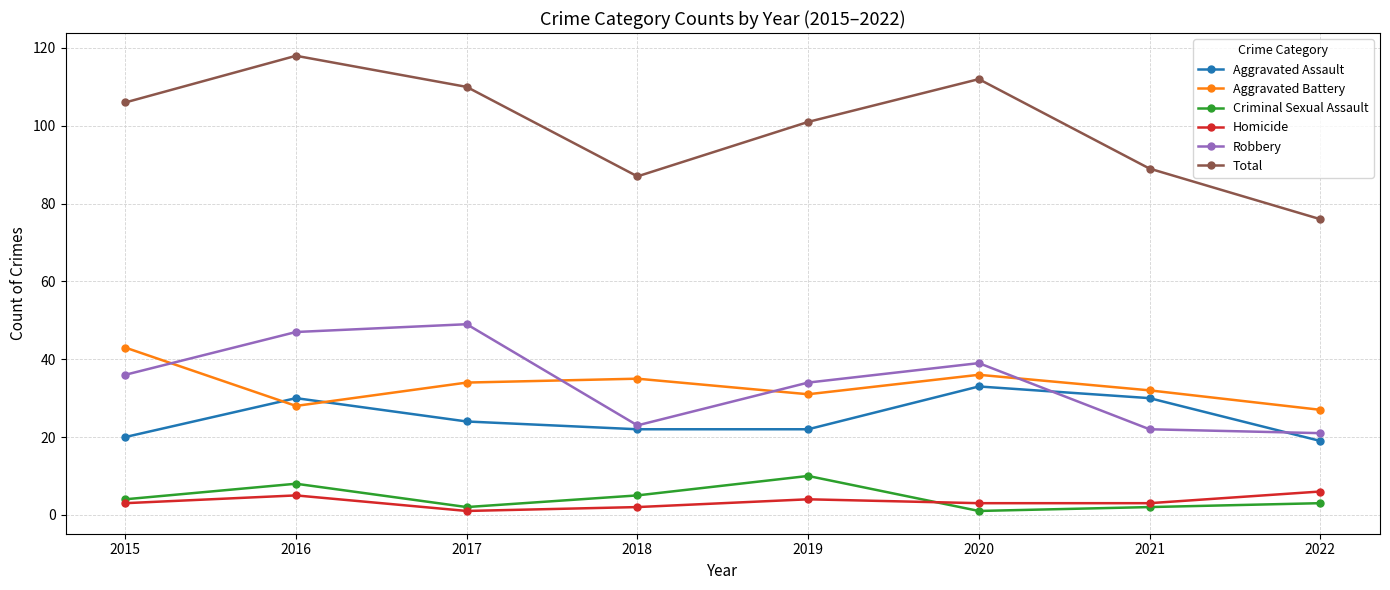

True or false: Homicide and Criminal Sexual Assault cross at least once.

True